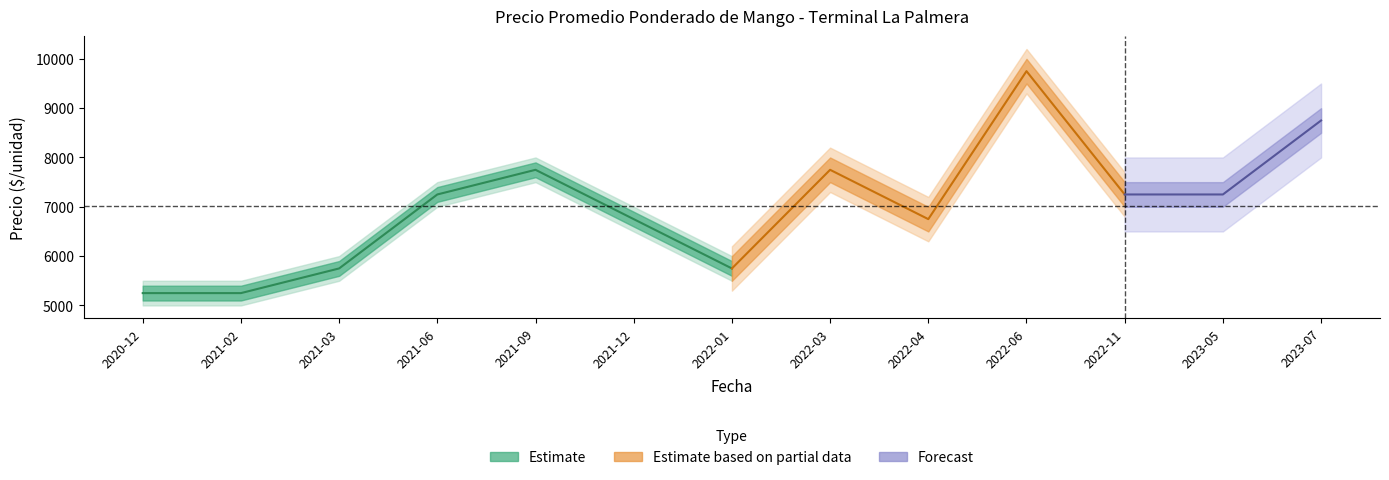

Does the chart have visible grid lines?

No